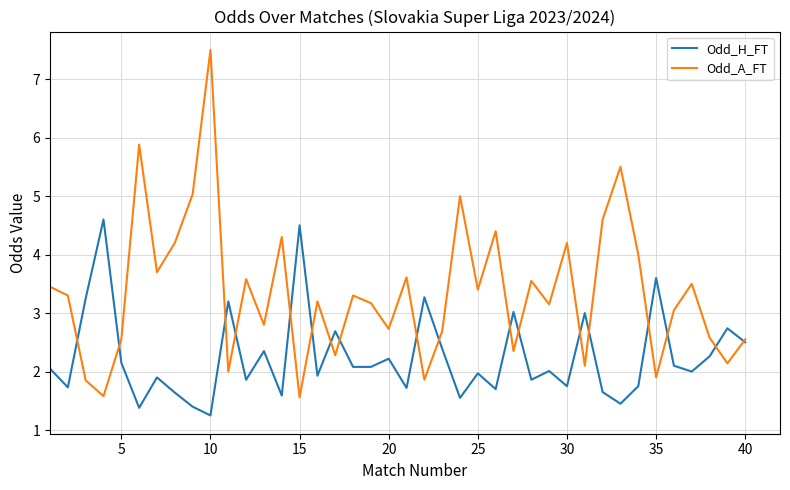

List the series in order of their peak value, lowest first.

Odd_H_FT, Odd_A_FT